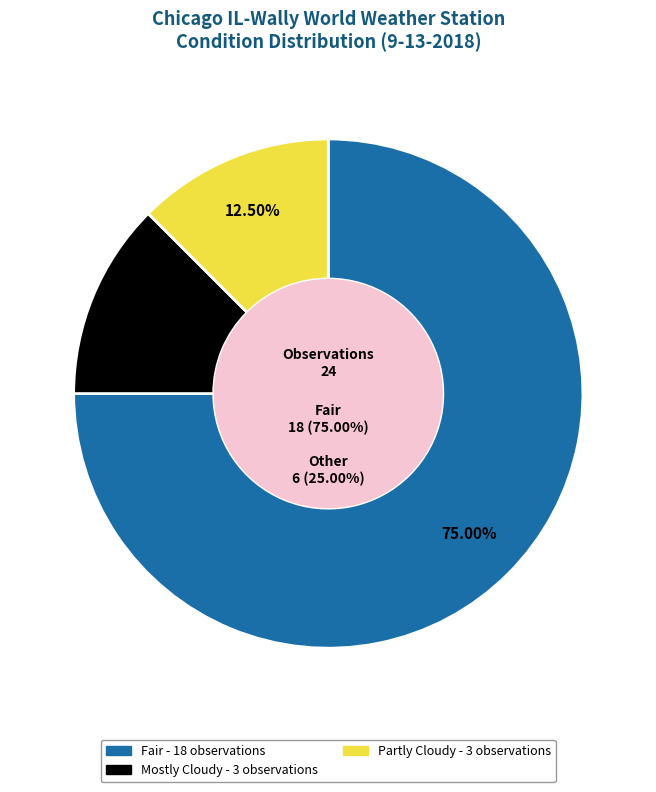

Which category accounts for the majority?

Fair